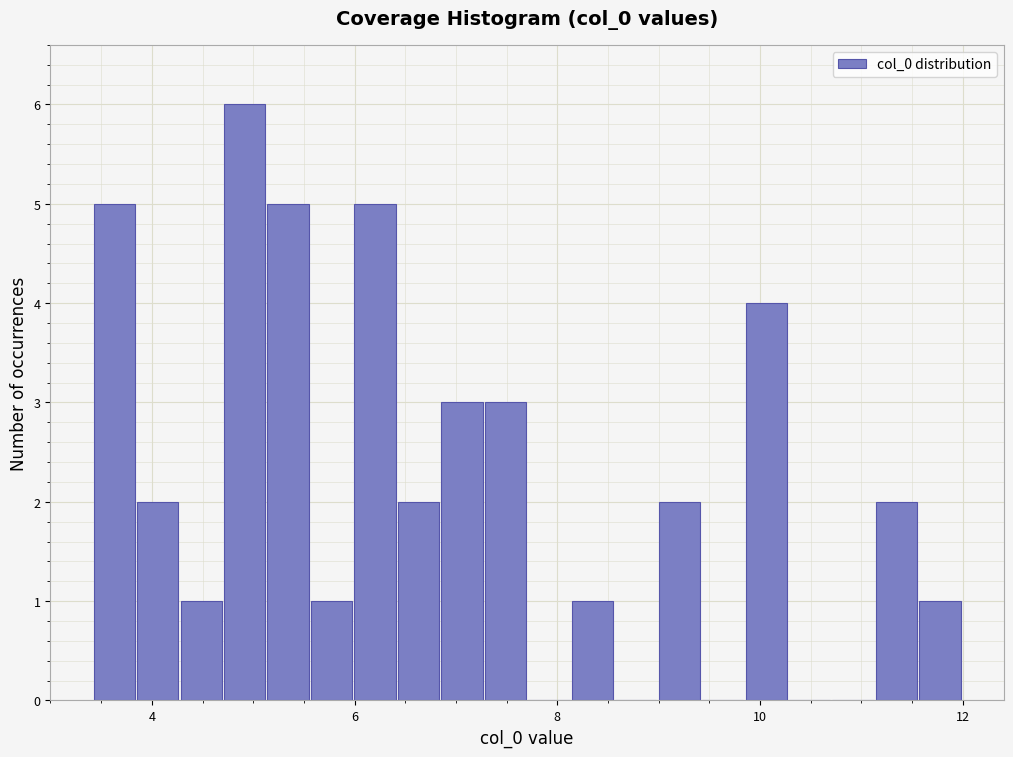

Read against the x-axis, roughly where is the centre of the tallest bar?

5.0